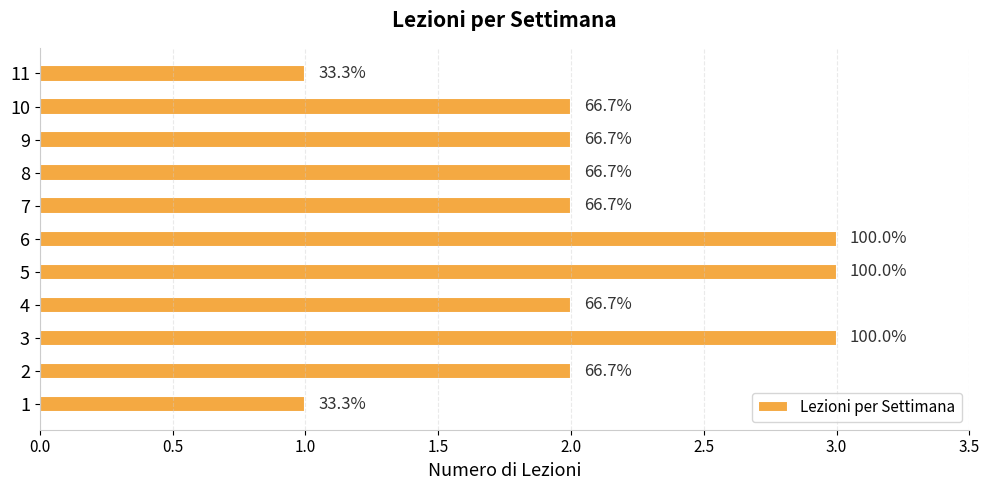

Are the bars horizontal?

Yes